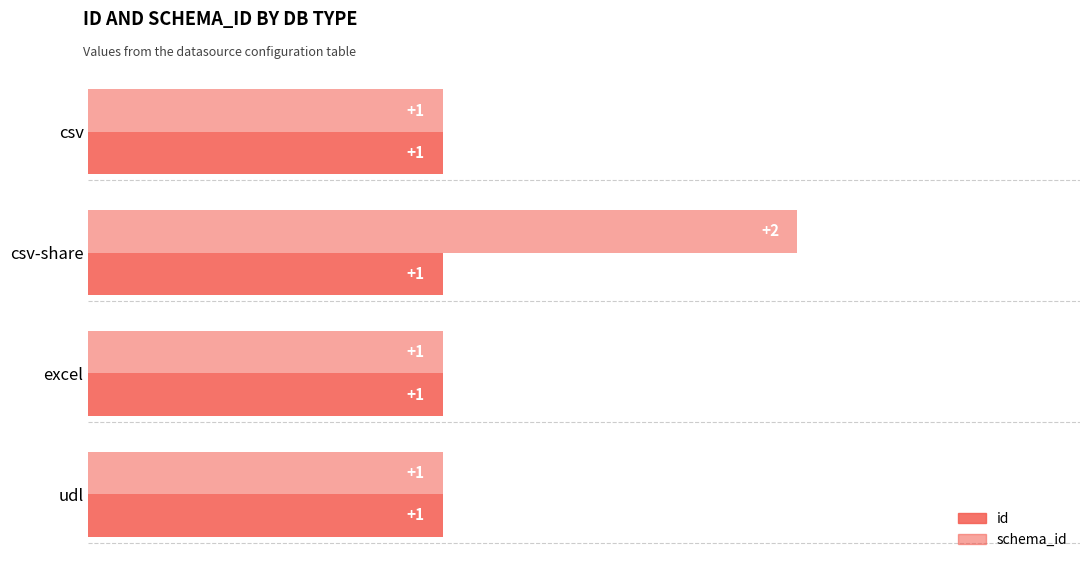

Count the number of categories in the chart.

4